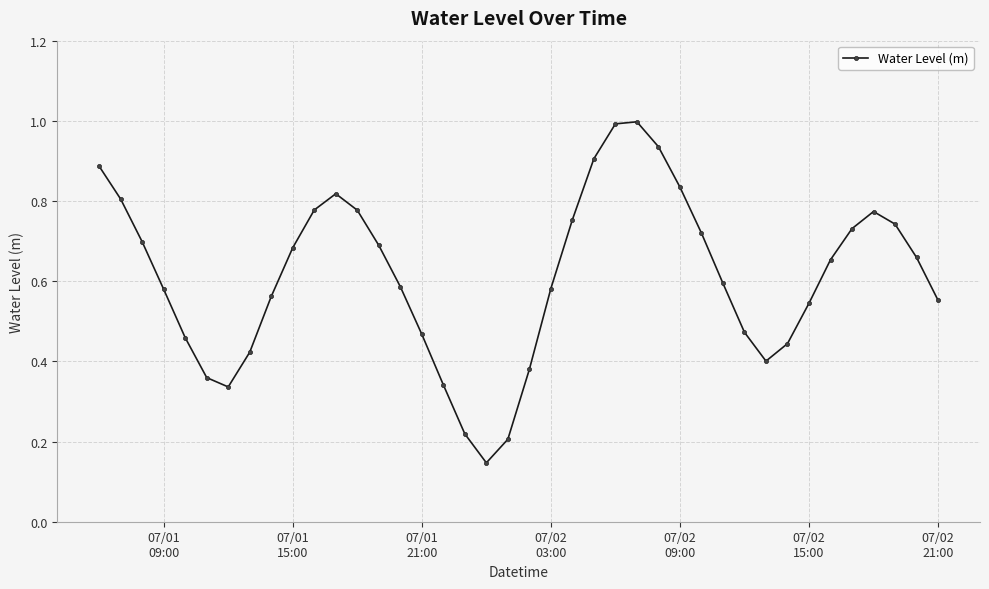

How many points are higher than both their immediate neighbors (excluding endpoints)?

3